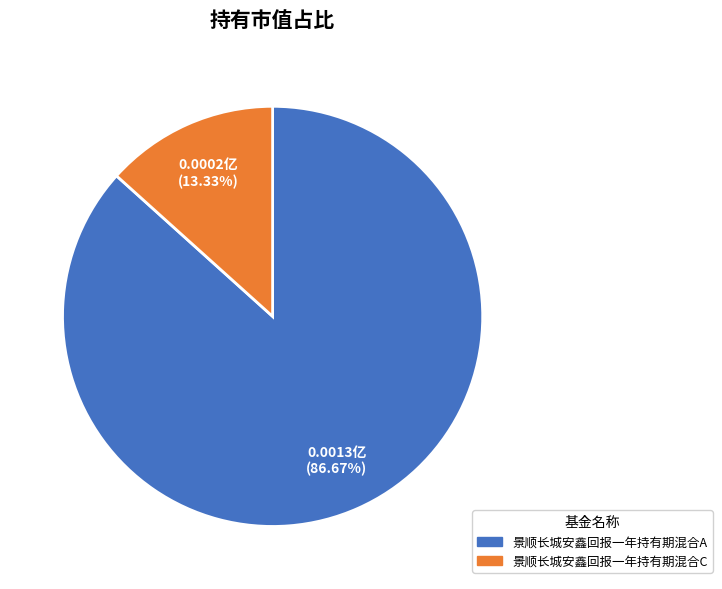

Which category has the smallest portion of the pie?

景顺长城安鑫回报一年持有期混合C